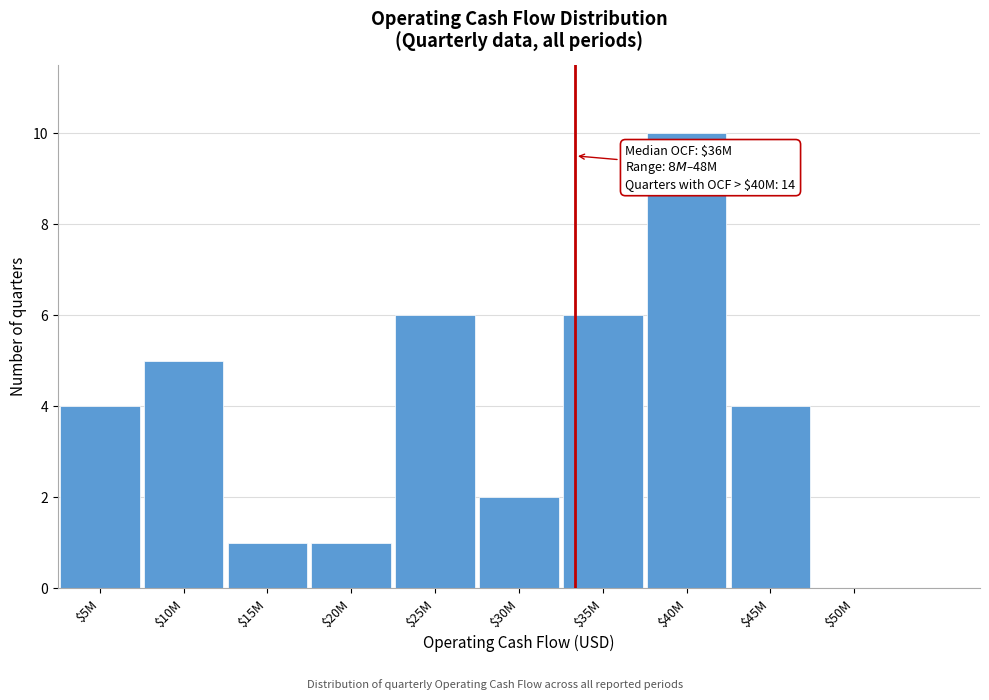

Is it true that the value at $35M is 6?

True